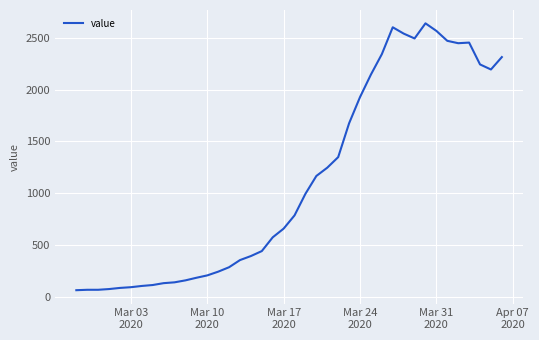

How many values are below 784?

20